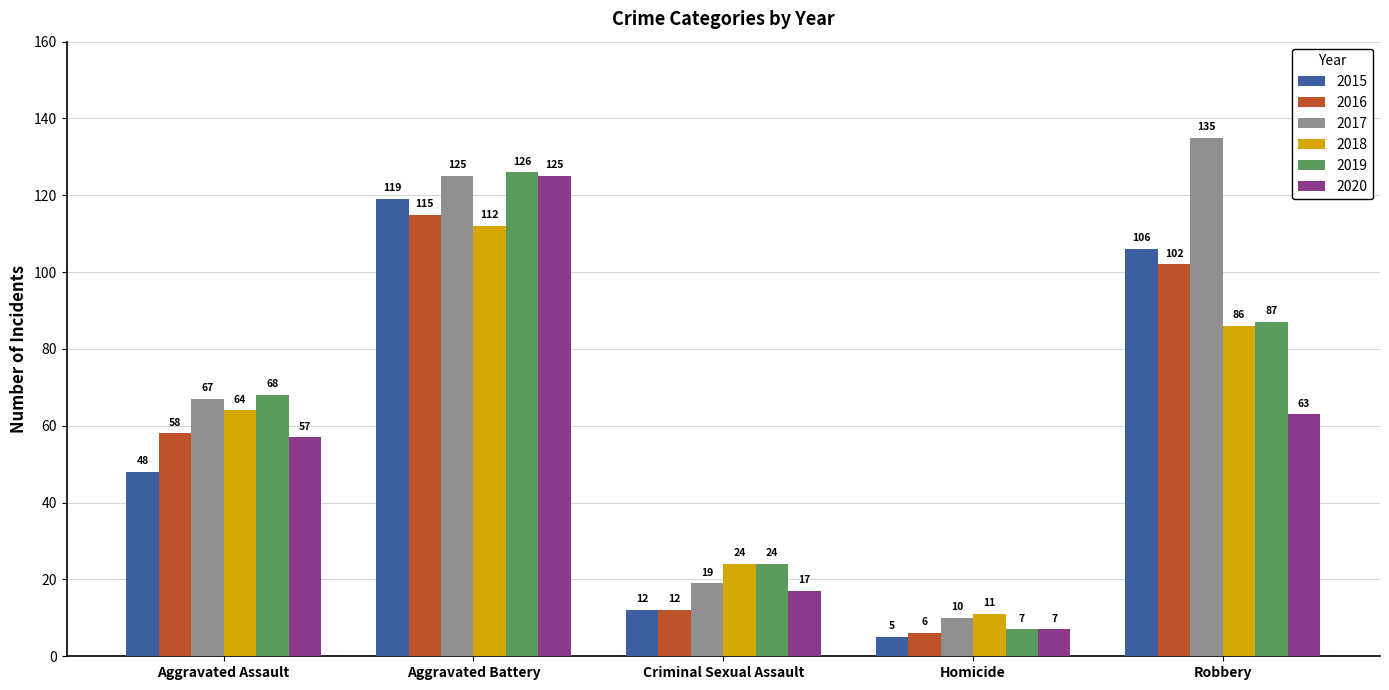

Which category has the lowest value across all series?

Homicide